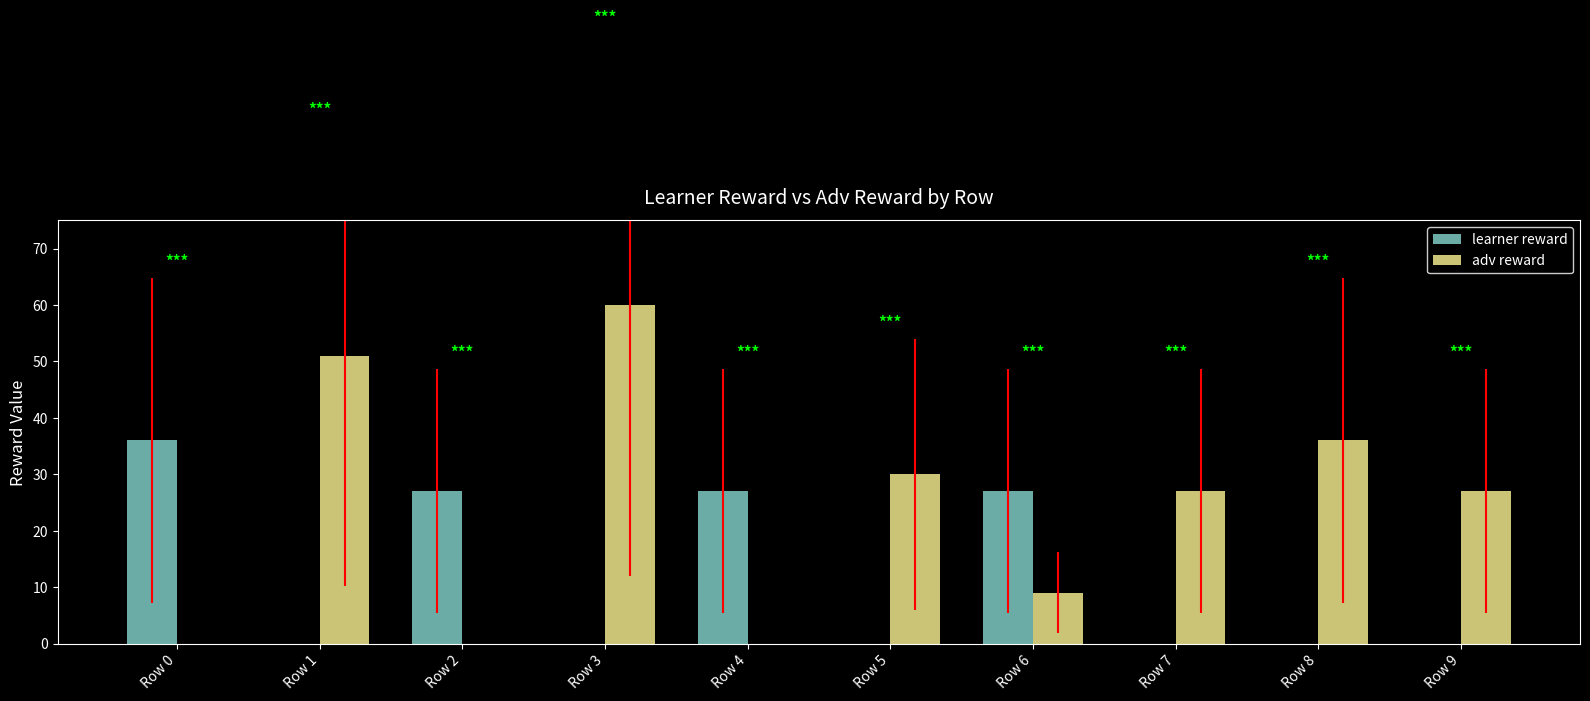

Is it true that learner reward equals 0 at Row 8?

True